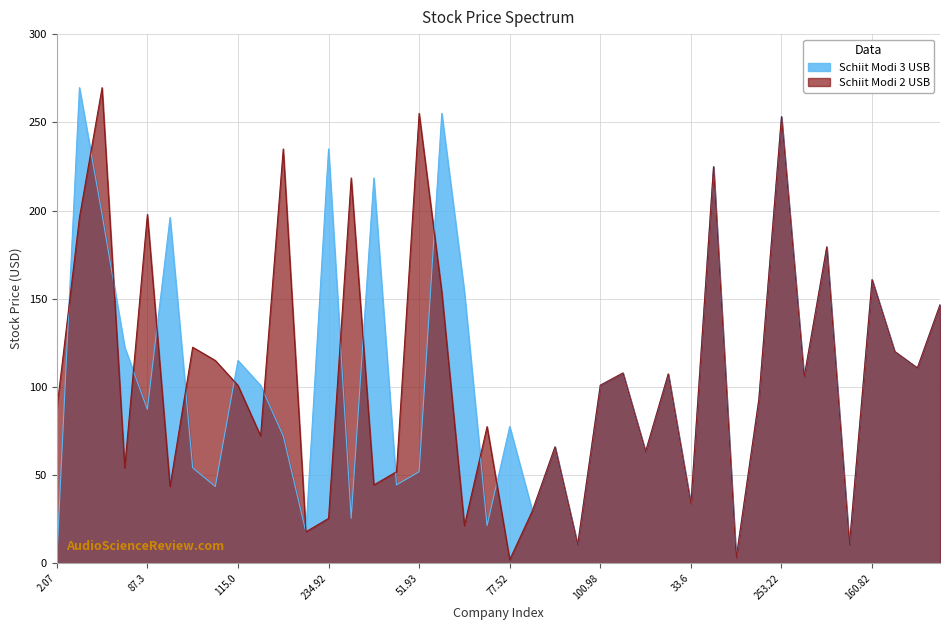

What is the label of the 18th point from the left?

255.06